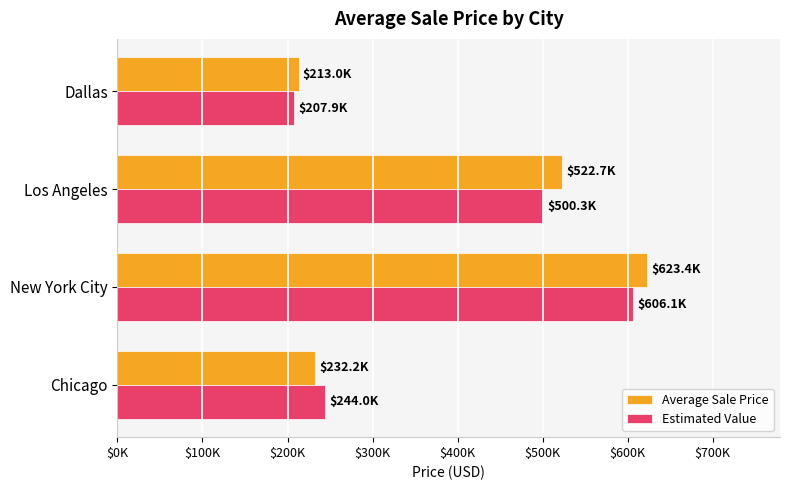

What are all the series names shown in the legend?

Average Sale Price, Estimated Value